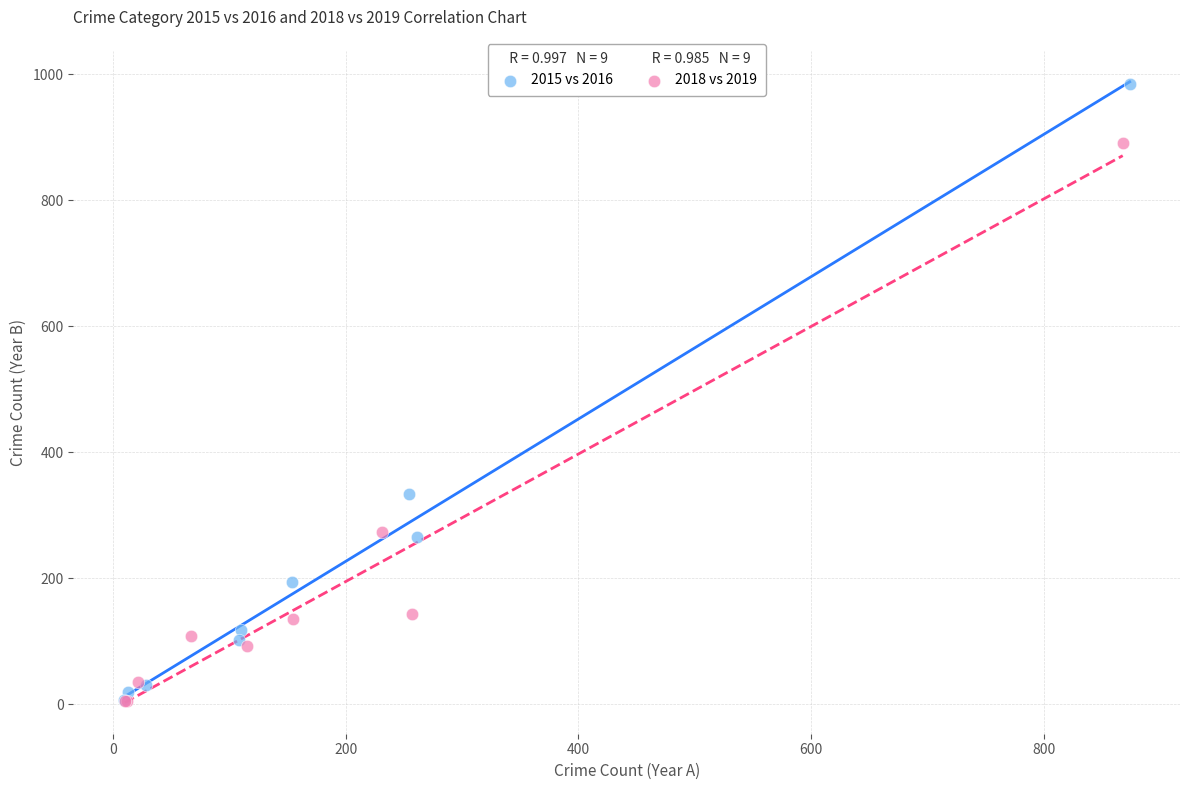

Which series contains the highest Y value?

2015 vs 2016